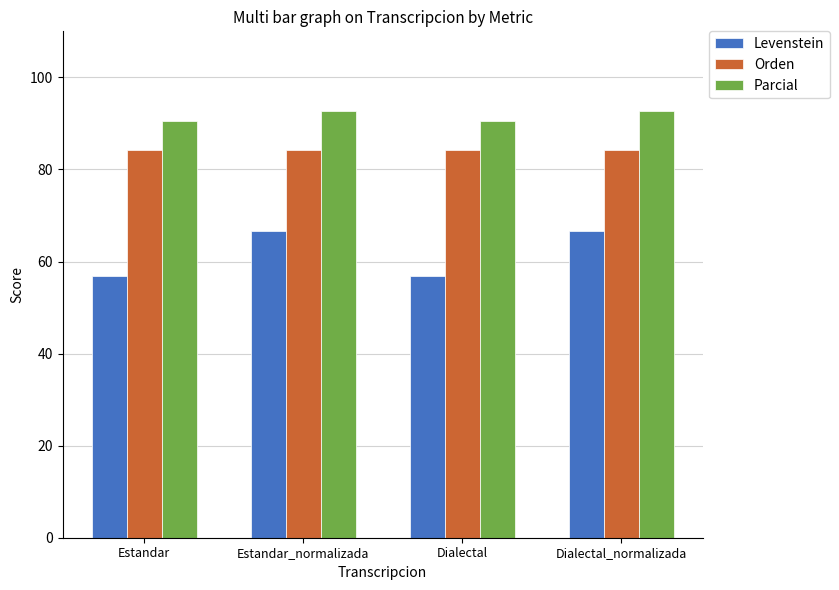

Is the value of Orden at Estandar_normalizada greater than the value of Levenstein at Estandar_normalizada?

Yes